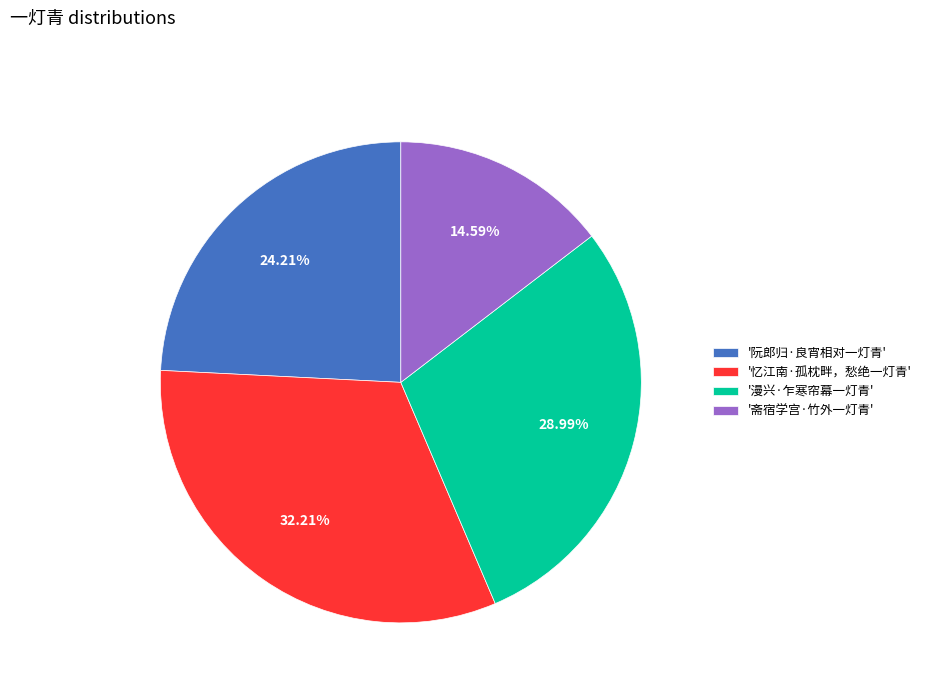

How many segments does this pie chart have?

4